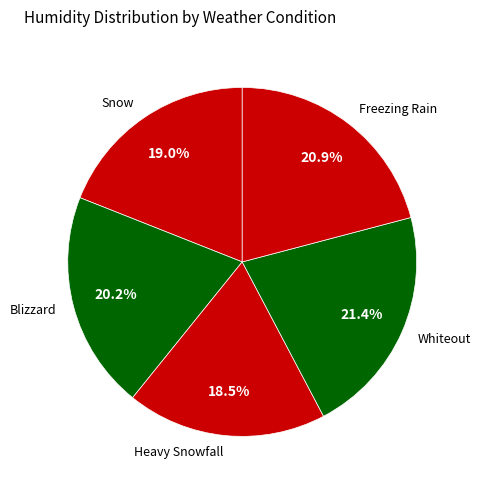

Does any single category account for the majority?

No